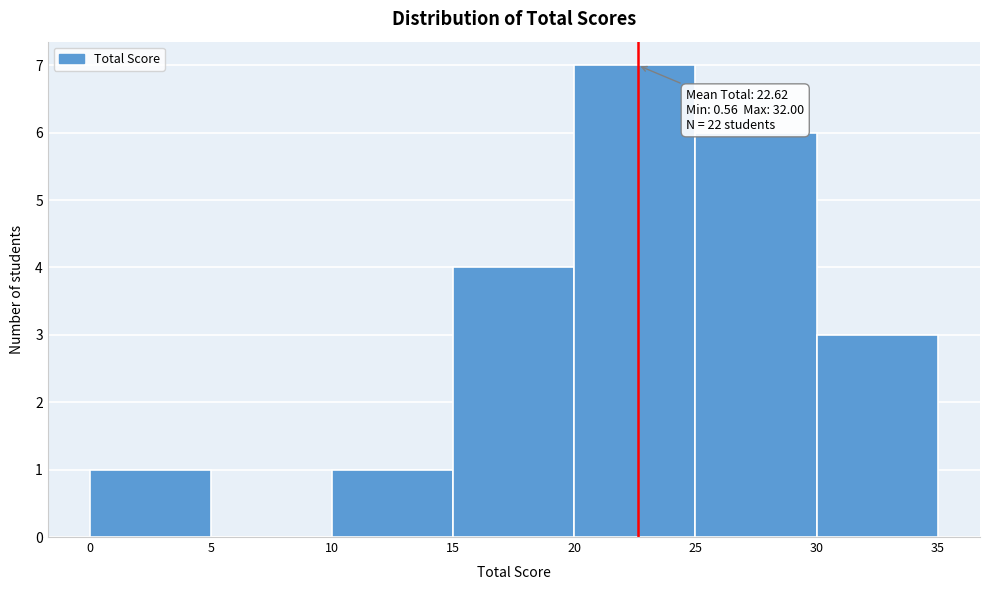

Which range on the x-axis has the tallest bar?

20 to 25